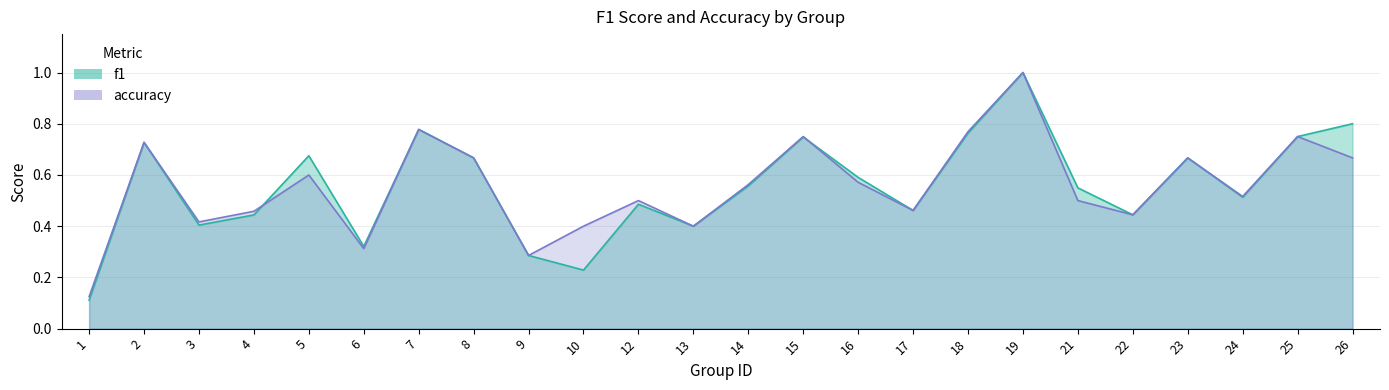

Reading left to right, what are all the values shown in this chart?

f1: 1=0.1	2=0.7	3=0.4	4=0.4	5=0.7	6=0.3	7=0.8	8=0.7	9=0.3	10=0.2	12=0.5	13=0.4	14=0.6	15=0.7	16=0.6	17=0.5	18=0.8	19=1.0	21=0.5	22=0.4	23=0.7	24=0.5	25=0.8	26=0.8
accuracy: 1=0.1	2=0.7	3=0.4	4=0.5	5=0.6	6=0.3	7=0.8	8=0.7	9=0.3	10=0.4	12=0.5	13=0.4	14=0.6	15=0.8	16=0.6	17=0.5	18=0.8	19=1.0	21=0.5	22=0.4	23=0.7	24=0.5	25=0.8	26=0.7